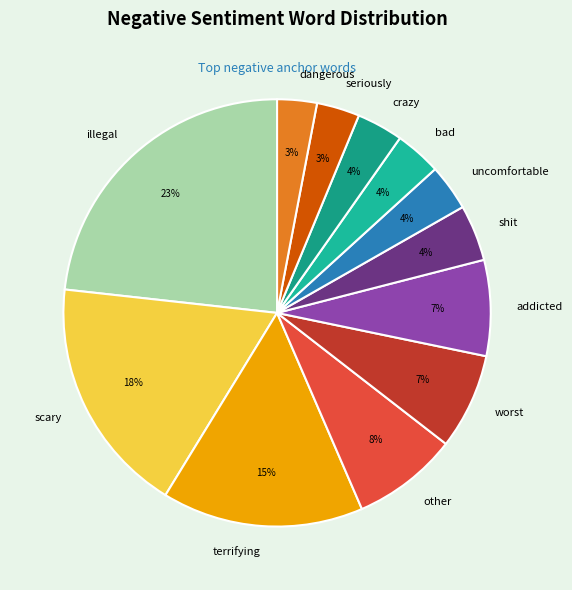

The terrifying slice represents 30% of the pie. True or false?

False